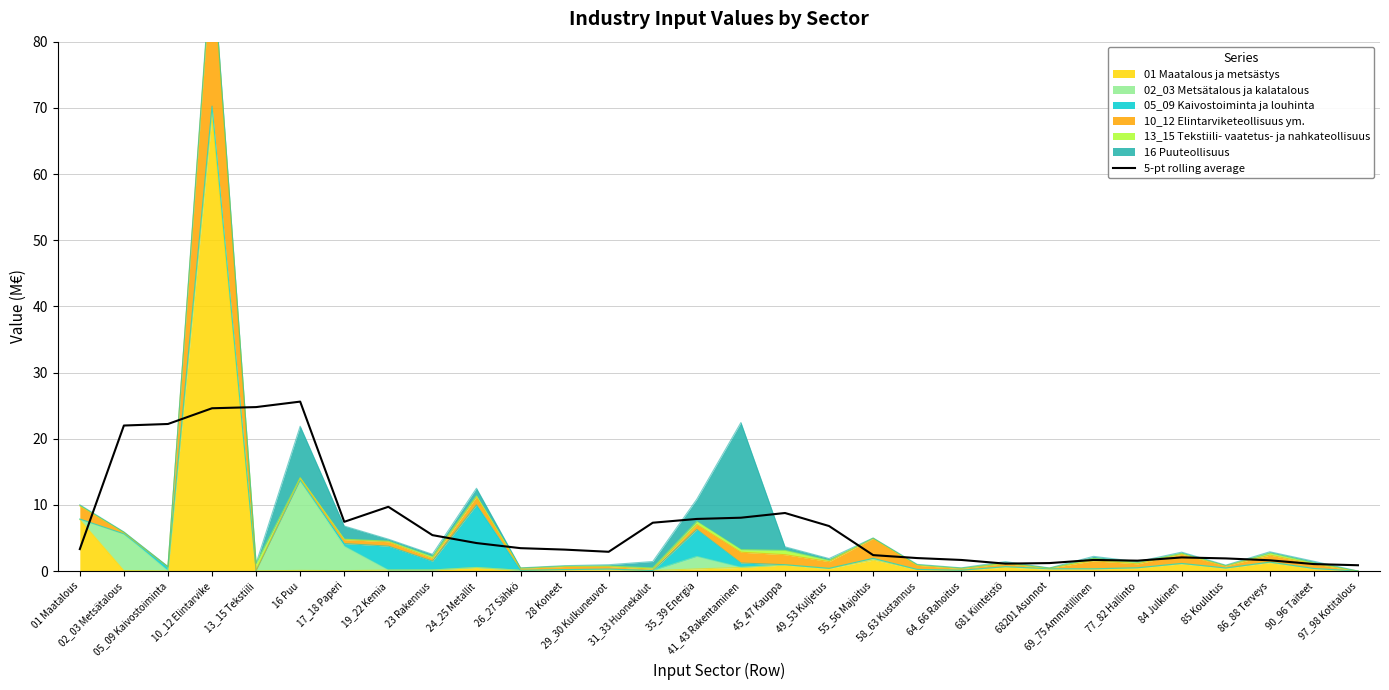

Which category has the lowest value across all series?

97_98 Kotitalous